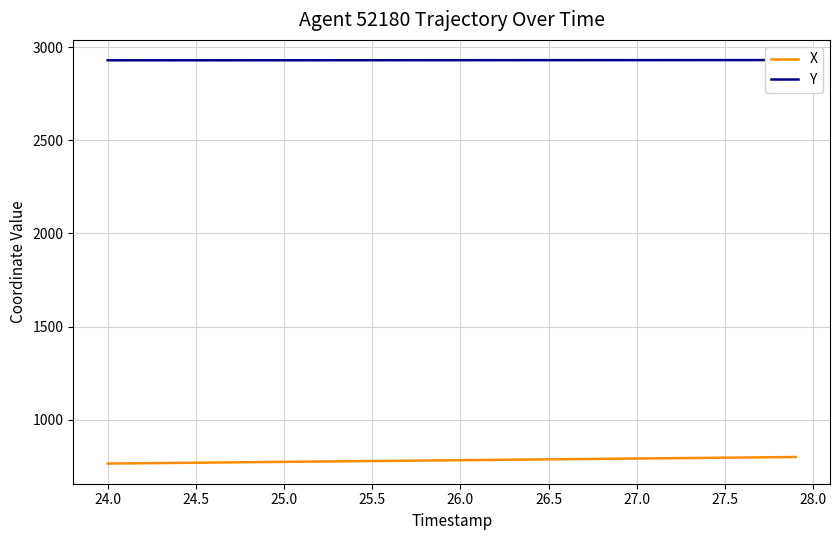

Does the chart have visible grid lines?

Yes